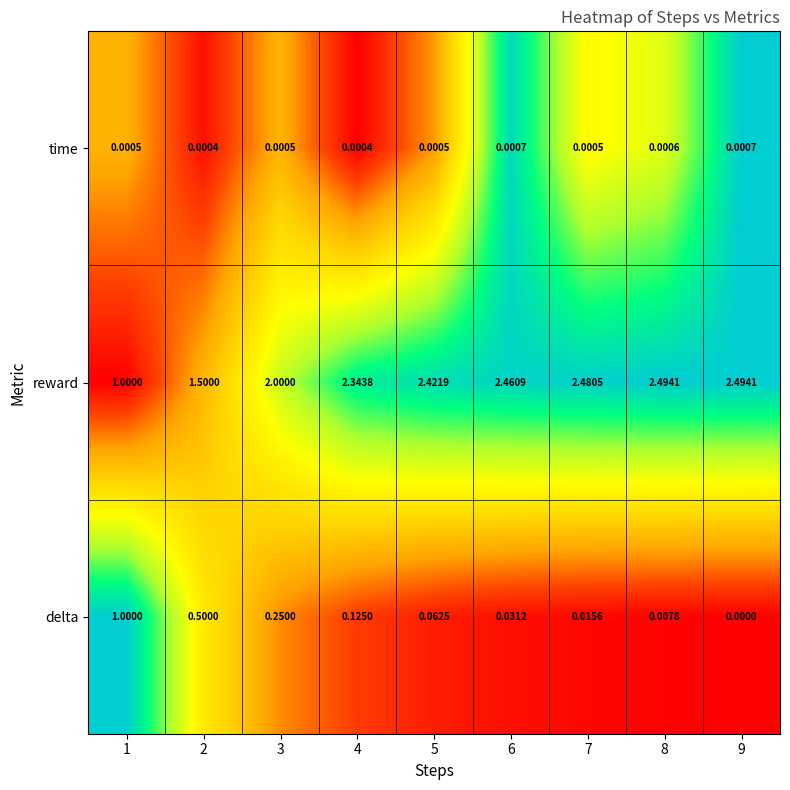

Which series has the largest range (max minus min)?

reward